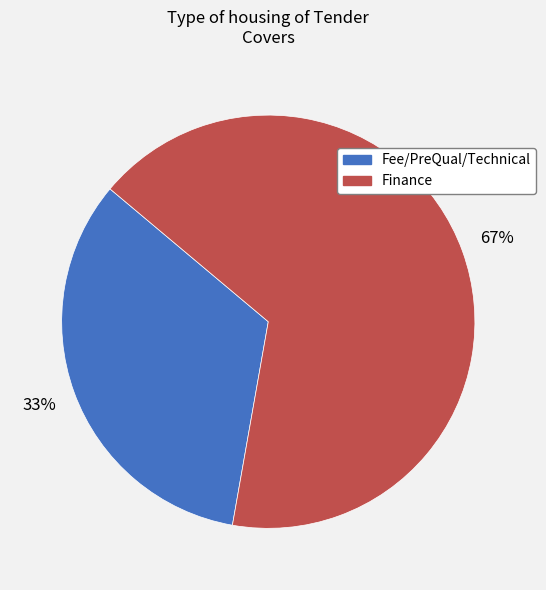

What percentage is the Fee/PreQual/Technical slice, to the nearest percent?

33%